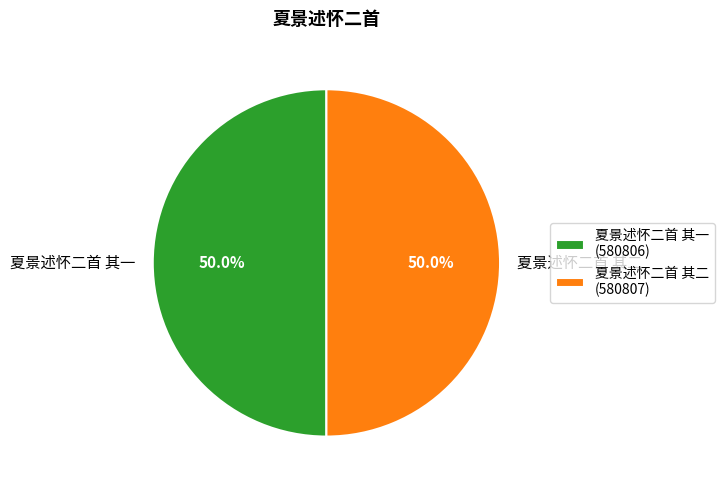

What is the ratio of the value at 夏景述怀二首 其二 to the value at 夏景述怀二首 其一?

1.0